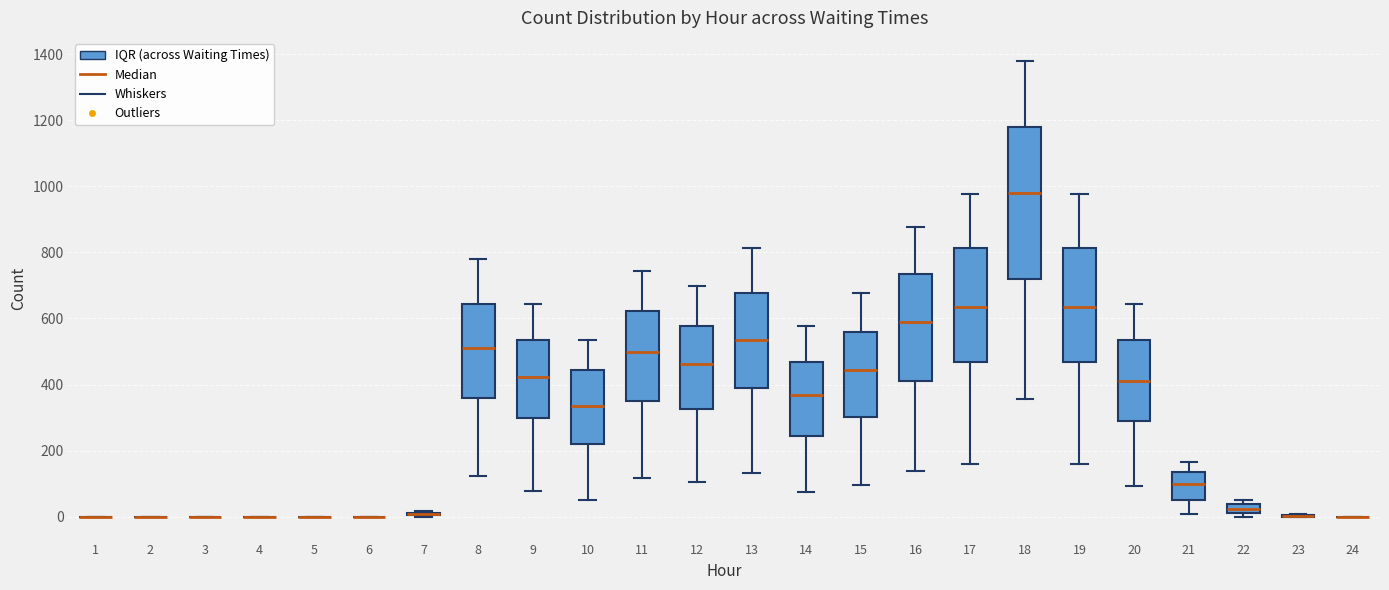

Where is the lower edge of the box at x = 14 on the y-axis? The values are not printed on the chart, so give them approximately, as read against the axis.

240